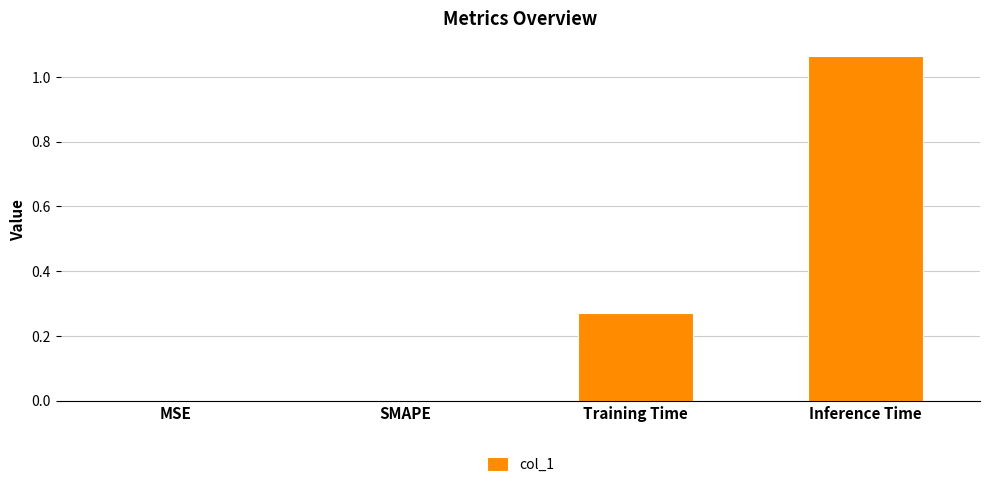

Between MSE and Inference Time, which is larger?

Inference Time